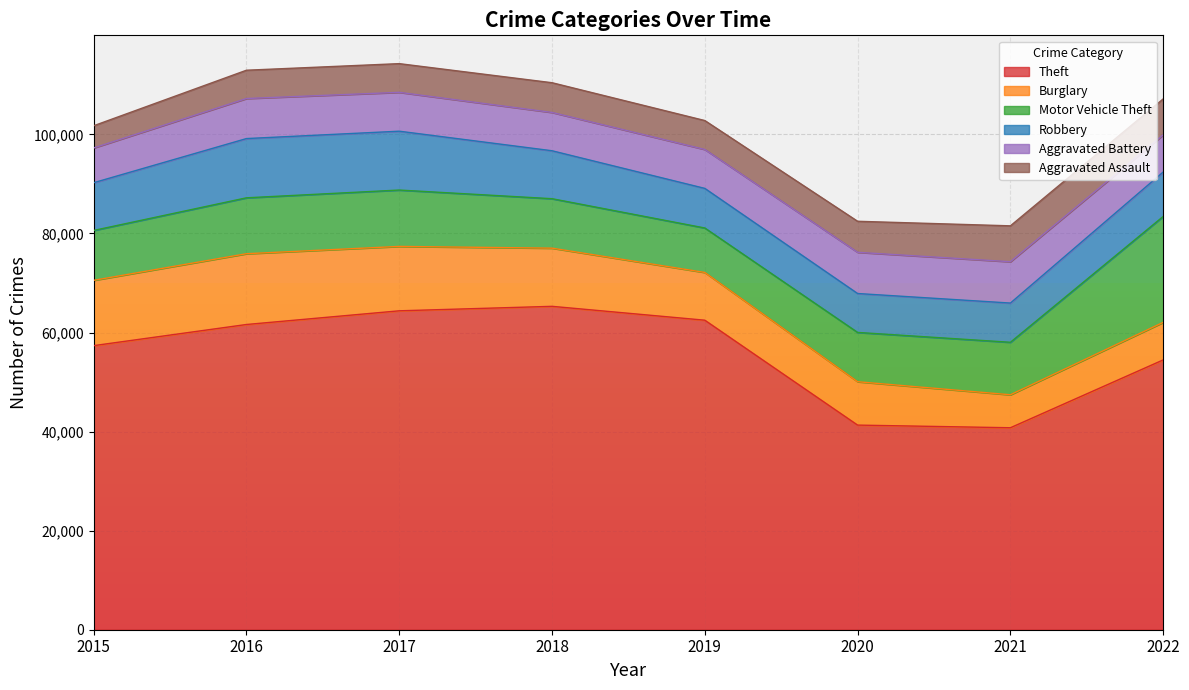

At which label is Aggravated Assault closest to 5875?

2019